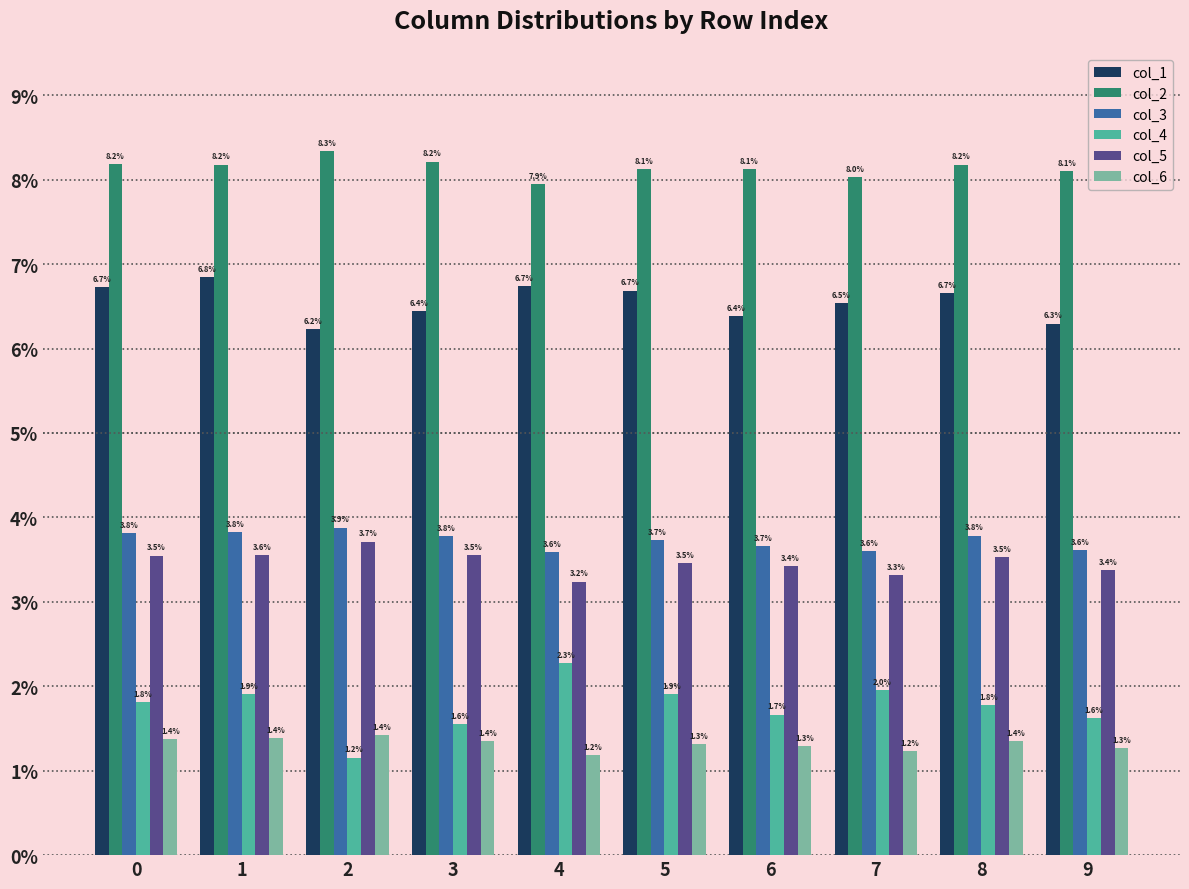

Is it true that col_6 equals 0.0 at 1?

False